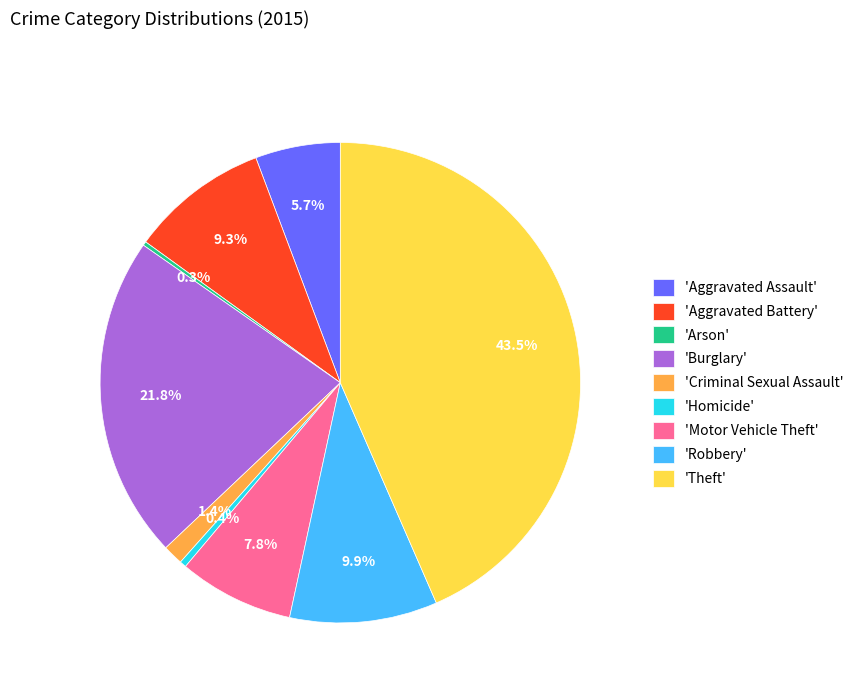

What is the largest slice in the pie chart?

'Theft'